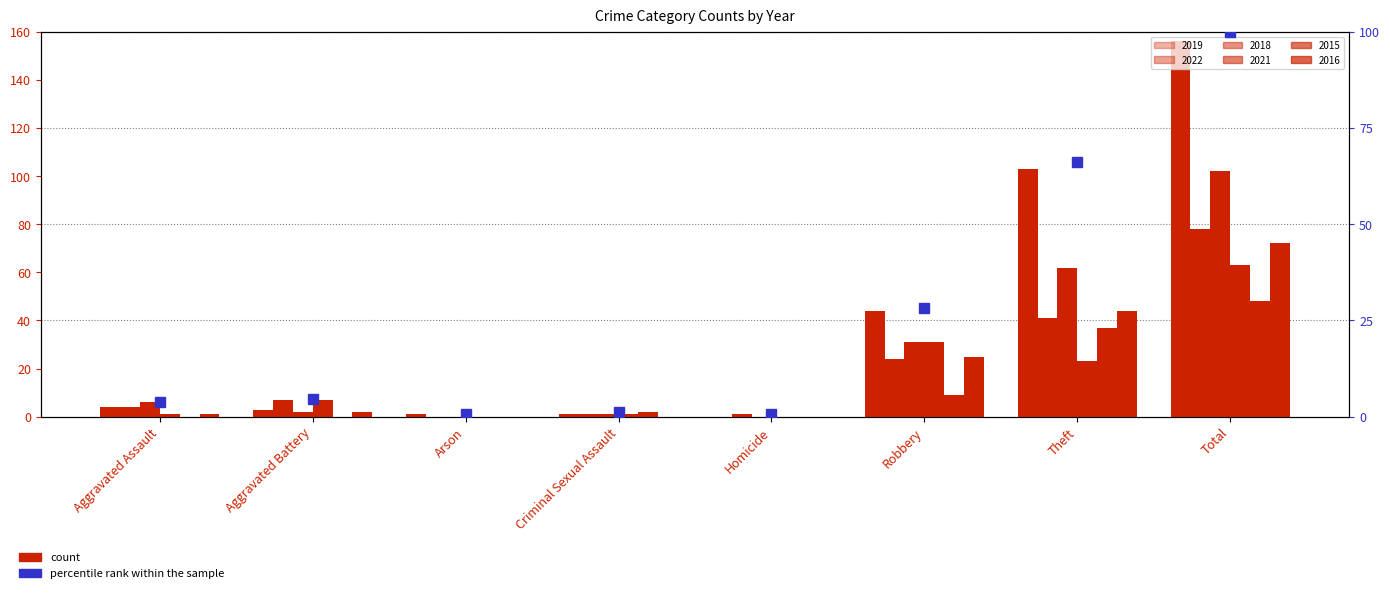

What is the spread (max minus min) of values at Arson?

1